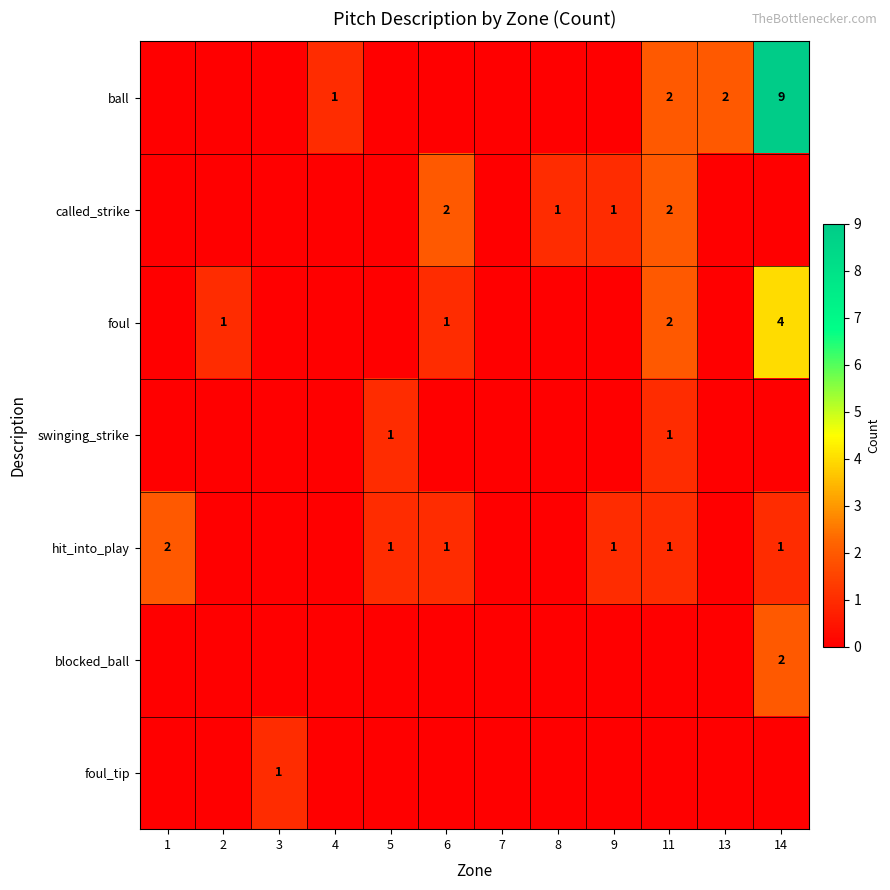

True or false: ball has a value of 4 at 14.

False